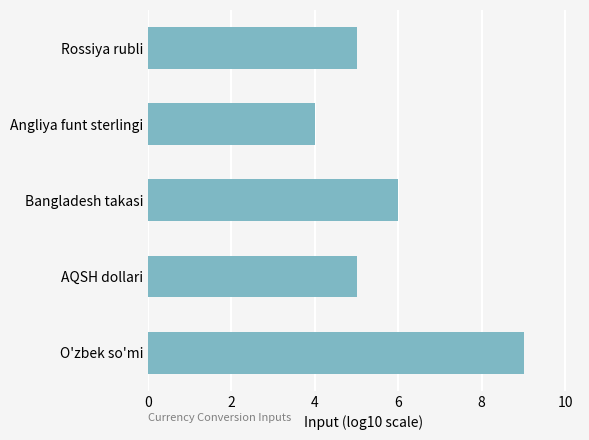

How many distinct data groups are displayed?

1